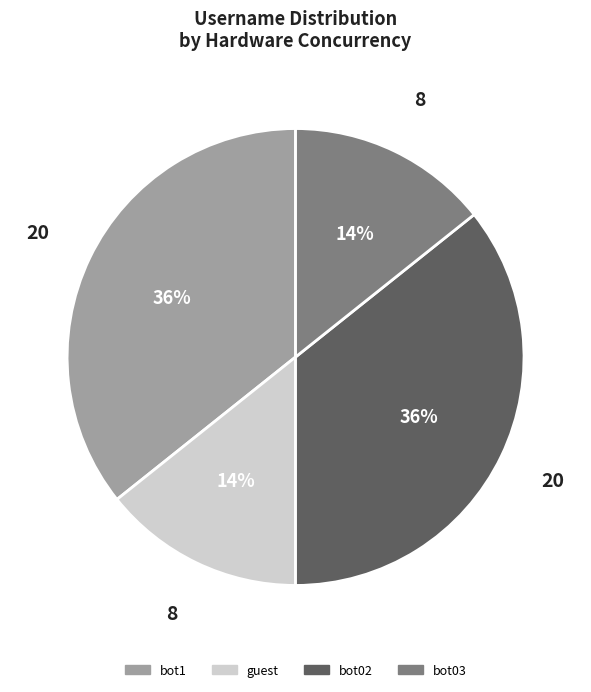

To the nearest percent, what percentage of the pie is guest?

14%